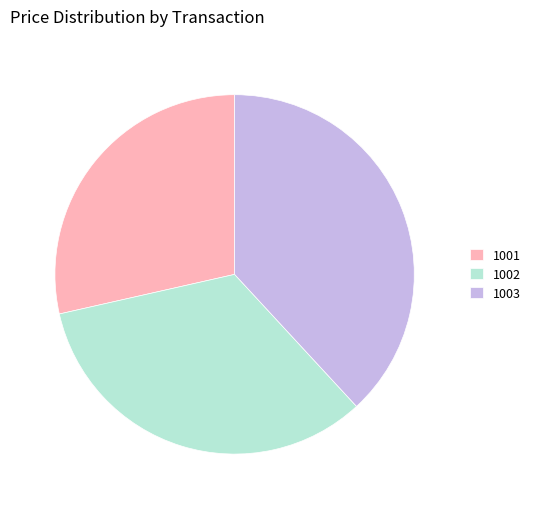

Which has a higher value, 1003 or 1001?

1003